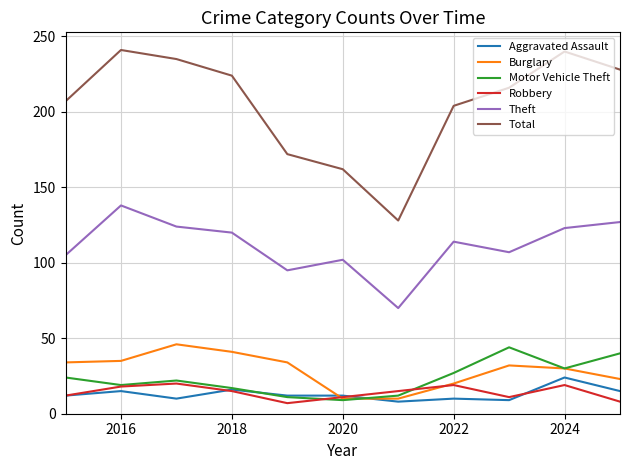

True or false: Theft and Robbery cross at least once.

False